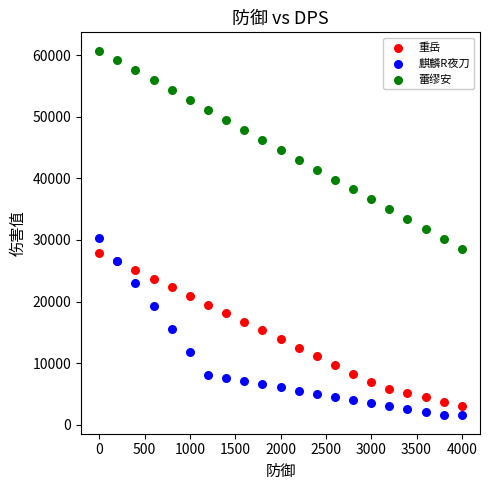

Which series has the largest Y range (max minus min)?

蕾缪安